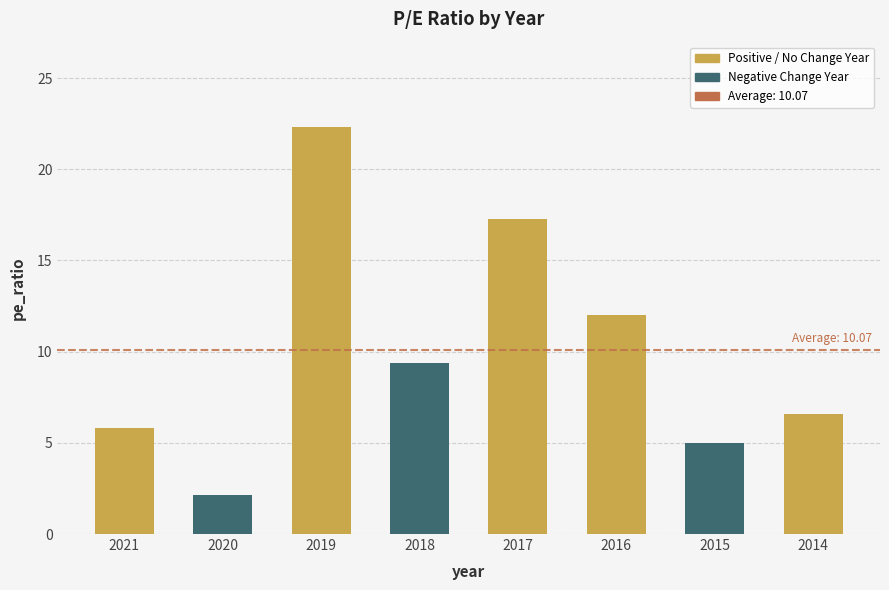

What is the average value?

10.1